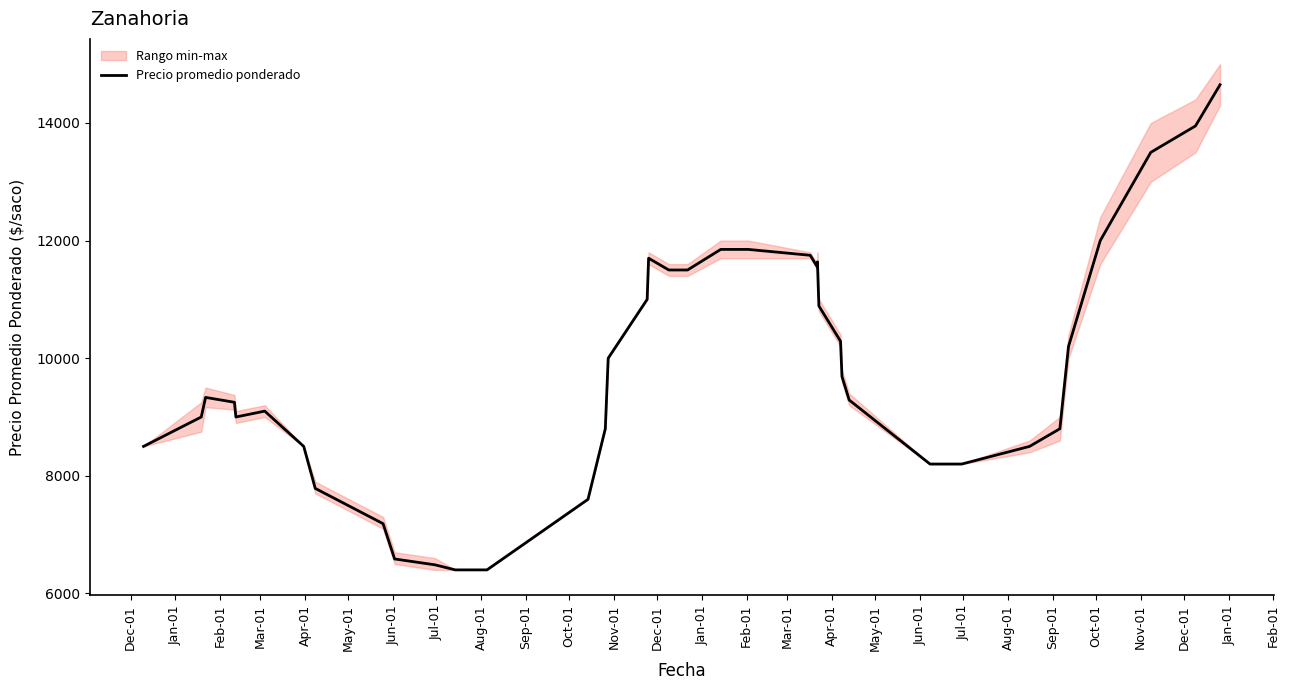

Reading right to left, transcribe all the data shown in this chart.

14650.0	13950.0	13500.0	12000.0	10200.0	8800.0	8500.0	8200.0	8200.0	9288.8	9688.8	10288.8	10888.8	11638.8	11550.0	11750.0	11850.0	11850.0	11500.0	11500.0	11700.0	11000.0	10000.0	8800.0	7600.0	6400.0	6400.0	6400.0	6485.8	6585.8	7185.8	7185.8	7785.8	8500.0	9100.0	9000.0	9250.0	9333.3	9000.0	8500.0